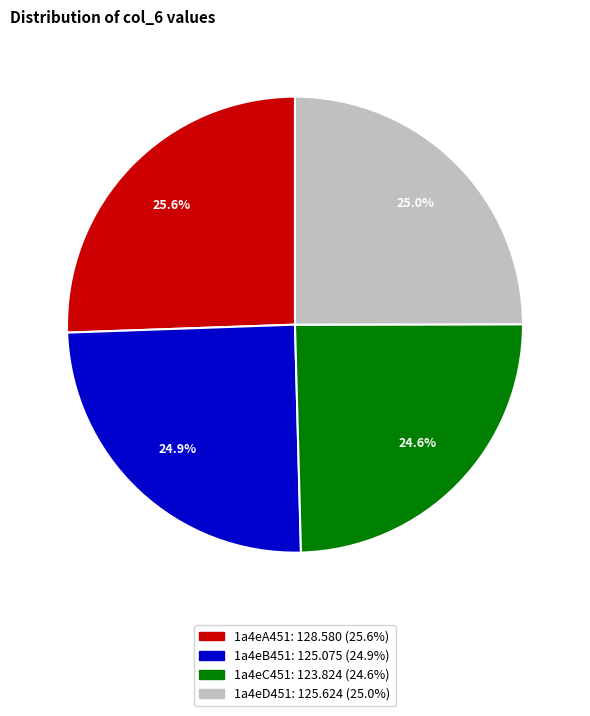

How many slices are in this pie chart?

4